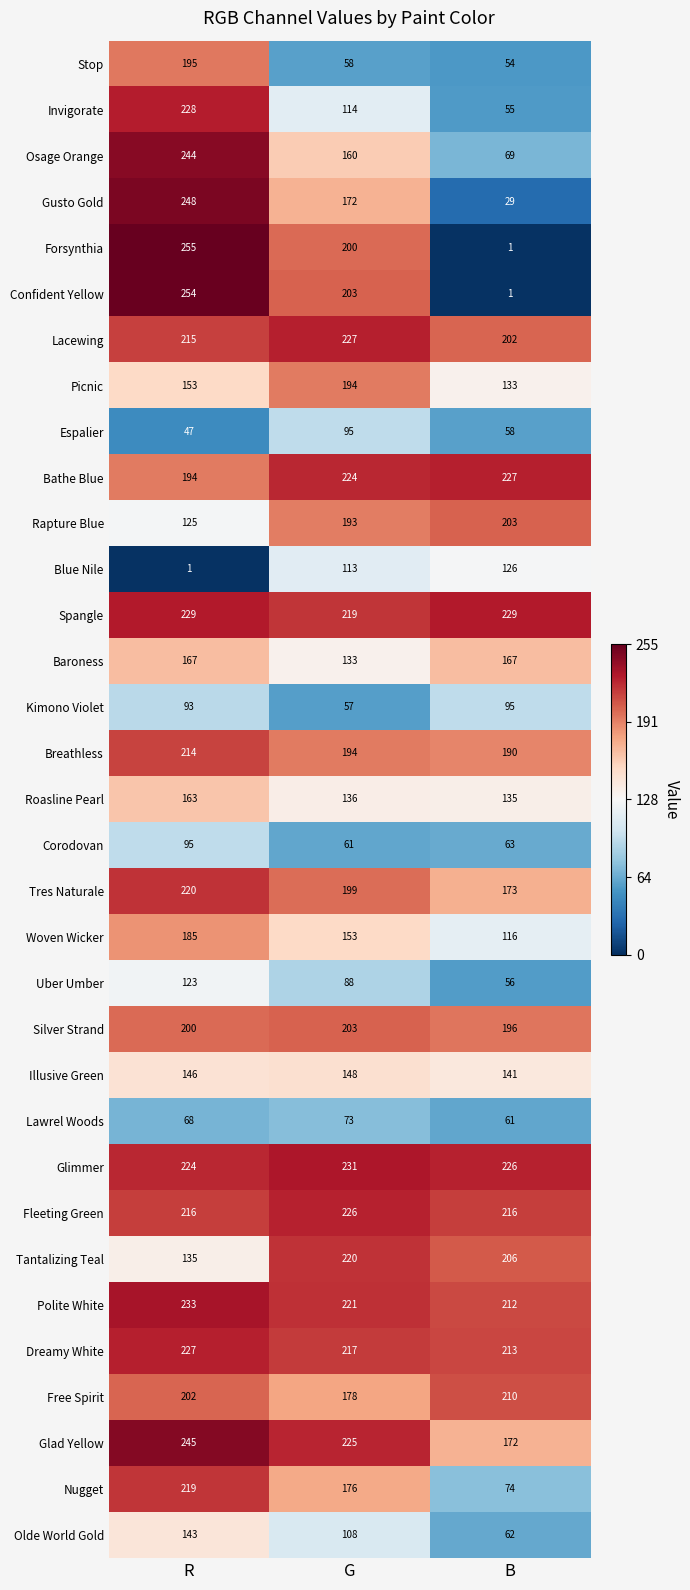

At which label is Rapture Blue closest to 164?

G